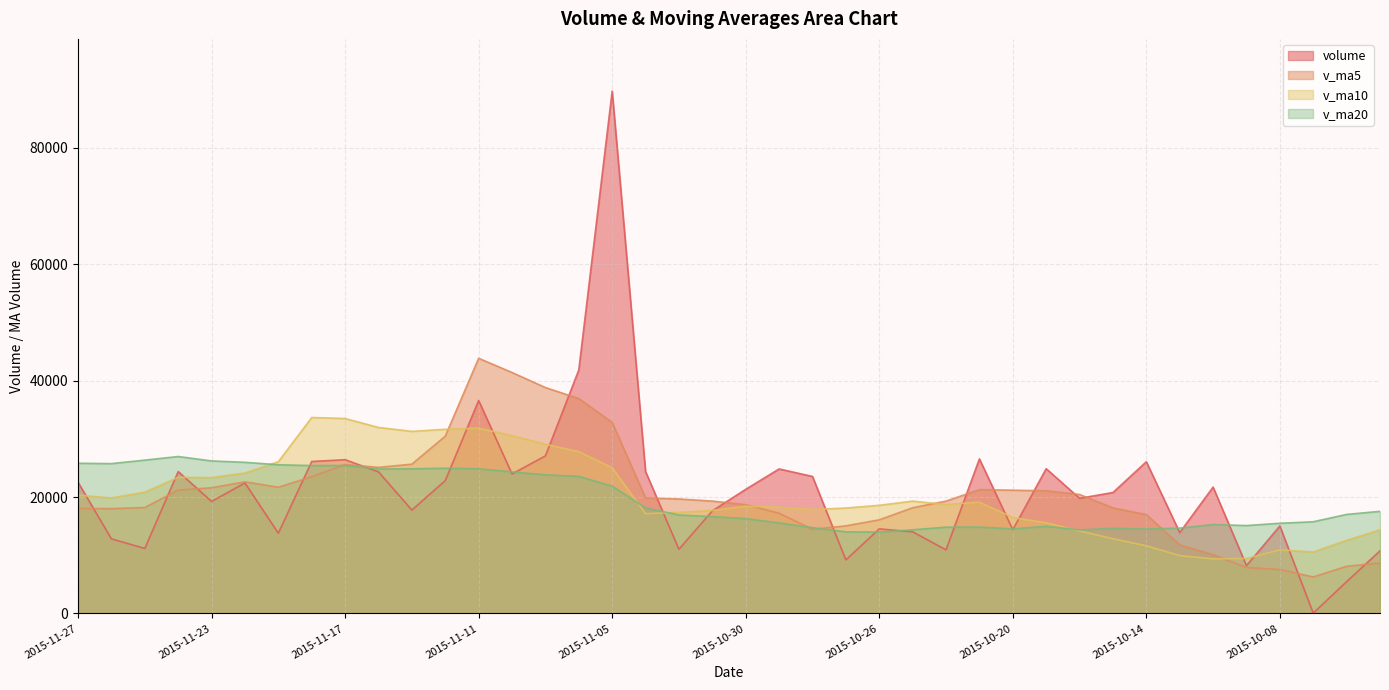

What is the minimum value shown in the chart?

66.0